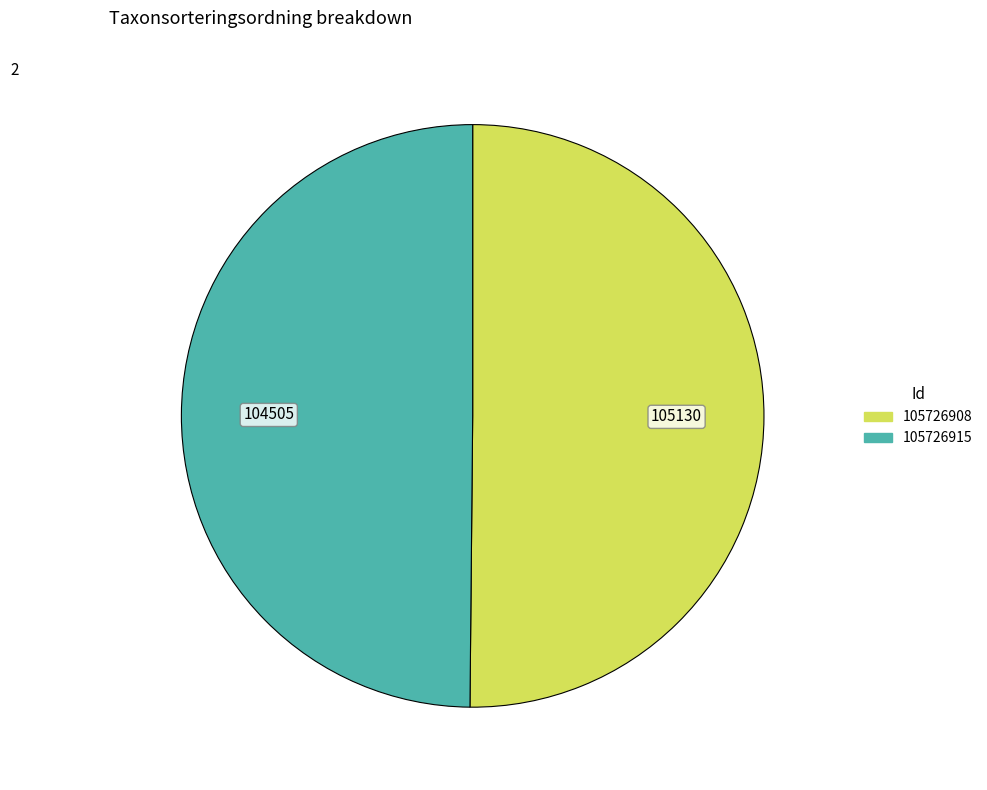

The 105726915 slice represents 39% of the pie. True or false?

False